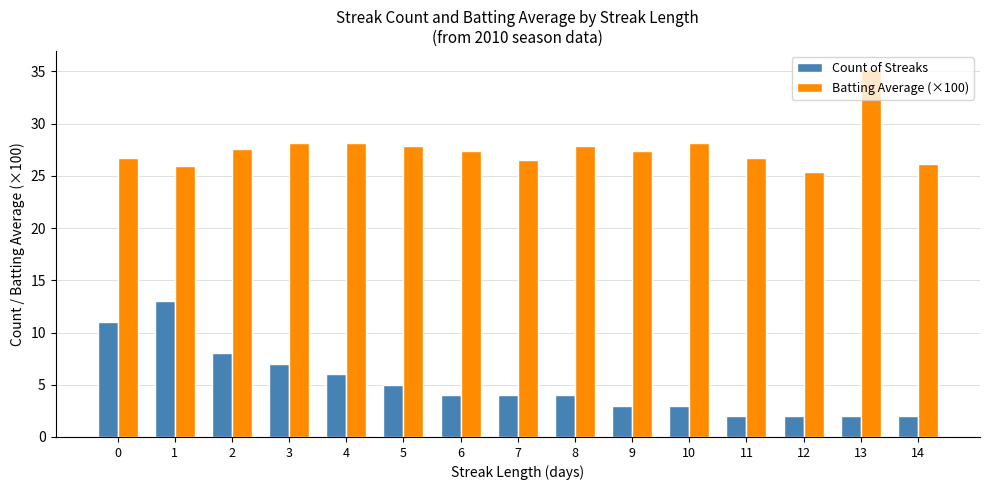

Is it true that Count of Streaks equals 13.0 at 1?

True